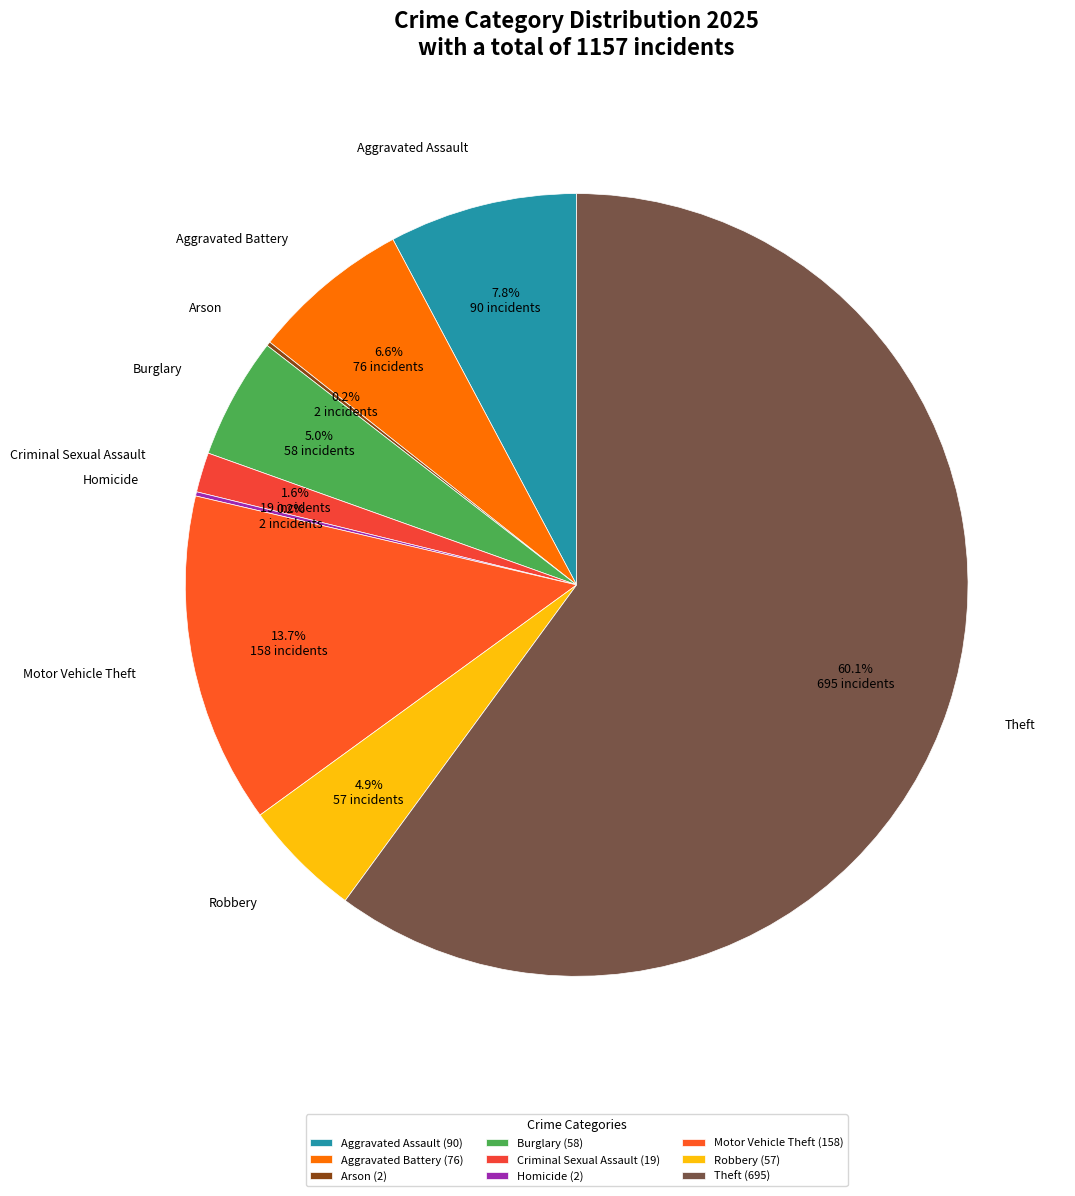

Which has a higher value, Criminal Sexual Assault or Motor Vehicle Theft?

Motor Vehicle Theft